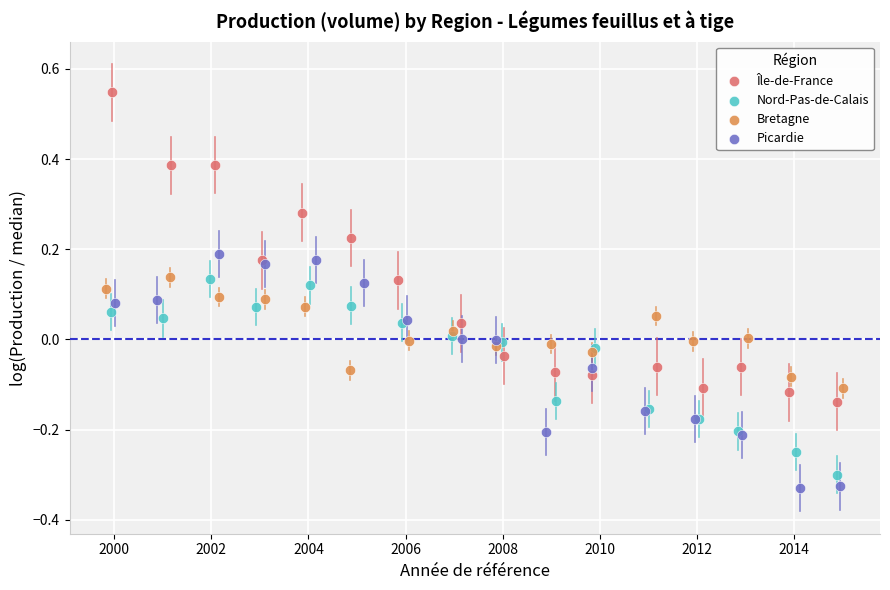

What are all the series names shown in the legend?

Île-de-France, Nord-Pas-de-Calais, Bretagne, Picardie